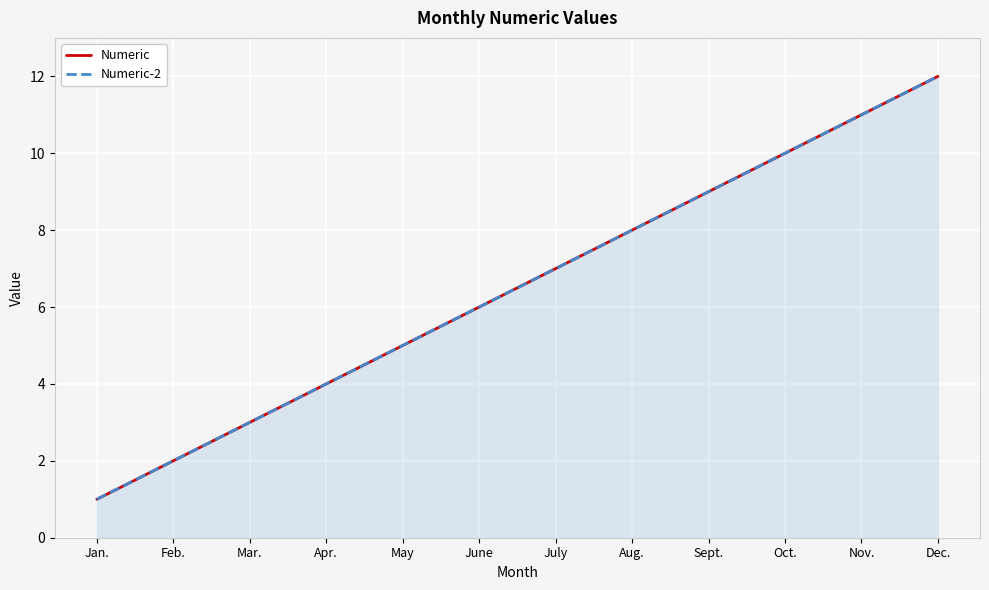

At which label does Numeric-2 first exceed 7?

Aug.